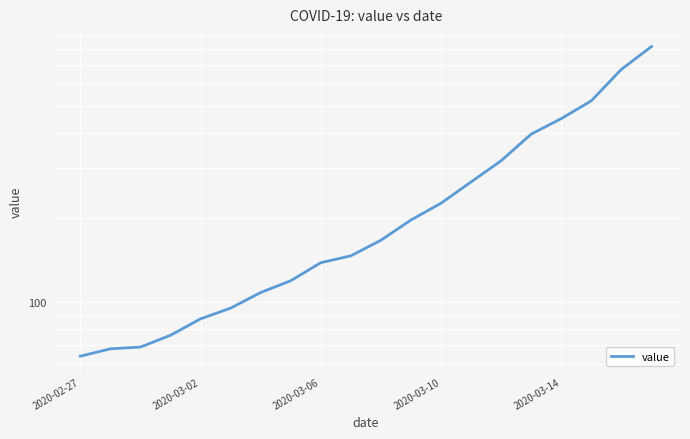

Between 2020-03-06 and 2020-03-14, which is larger?

2020-03-14